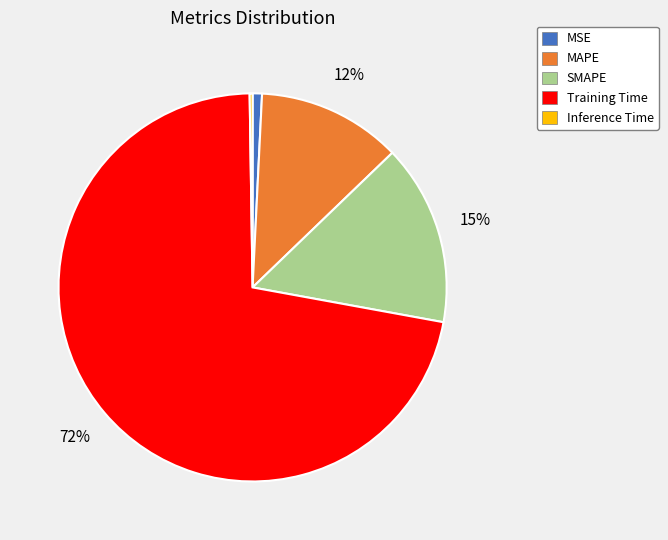

Which has a higher value, MAPE or MSE?

MAPE